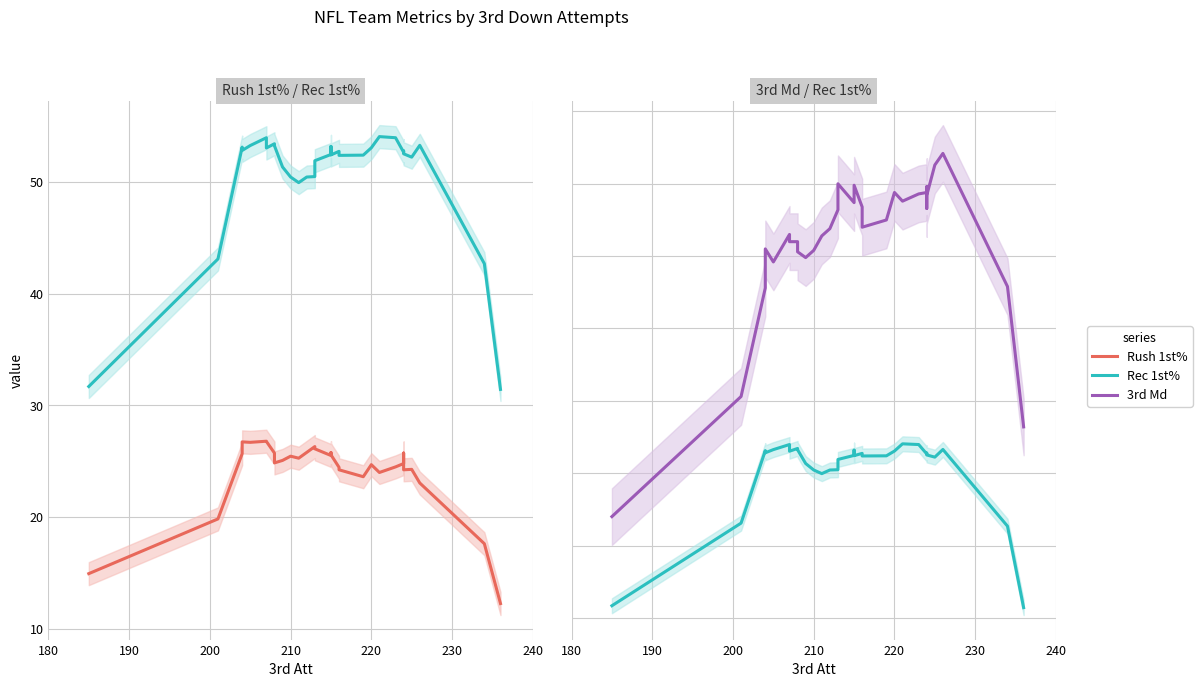

True or false: Rec 1st% and 3rd Md cross at least once.

False